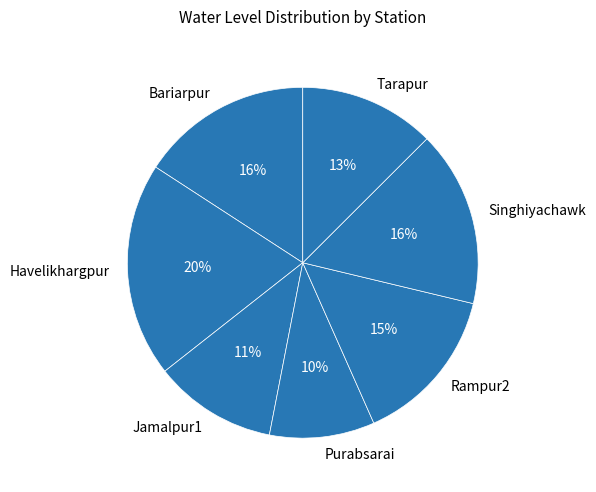

True or false: Rampur2 accounts for 20% of the total.

False